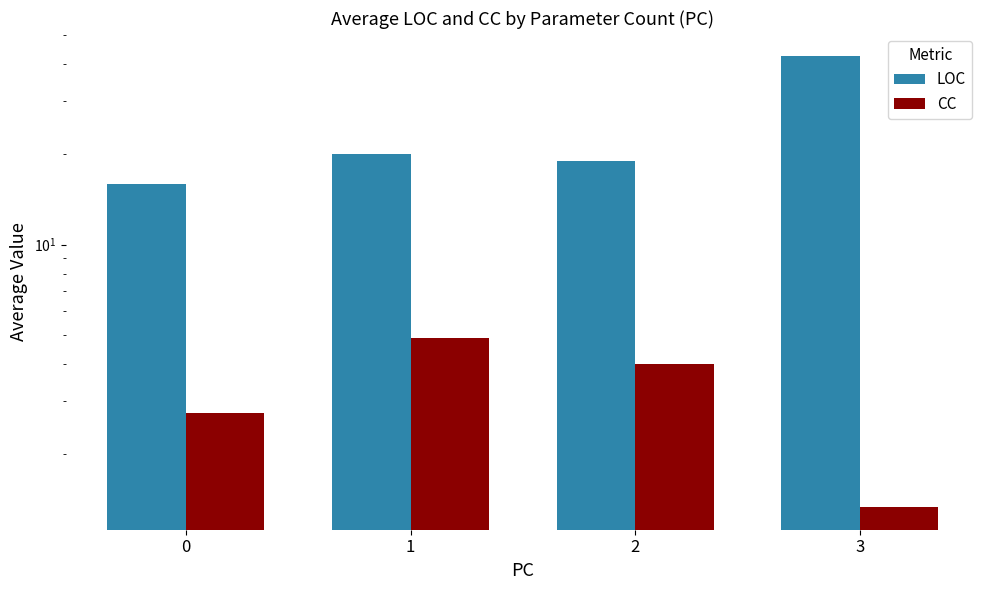

Reading left to right, transcribe all the data shown in this chart.

LOC: 15.9	20.0	19.0	42.7
CC: 2.8	4.9	4.0	1.3